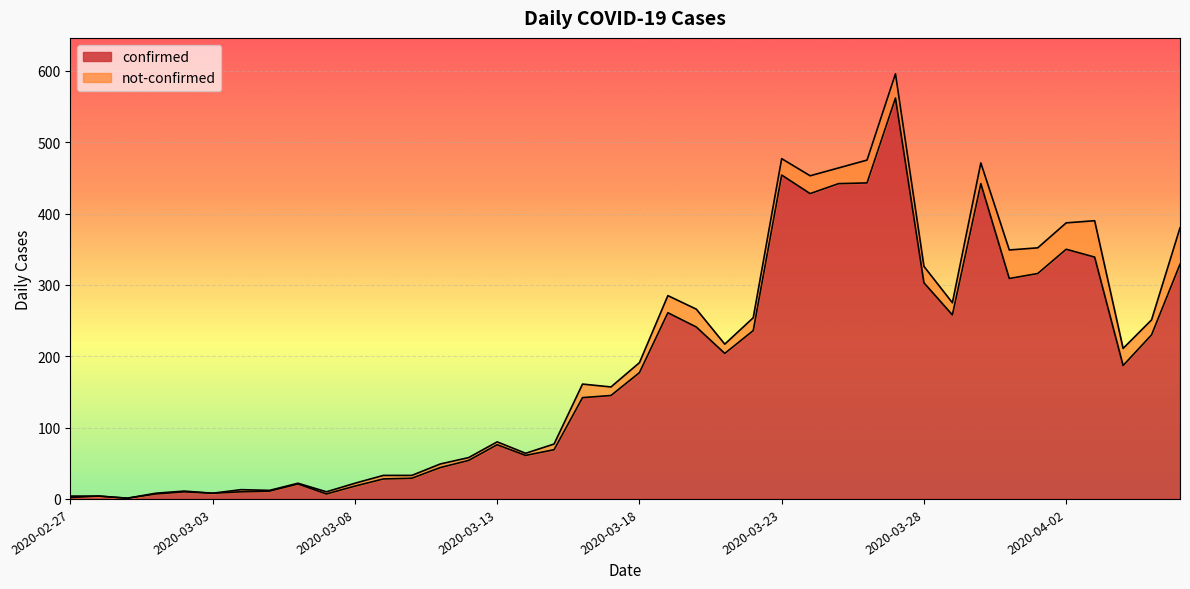

Rank the categories by value from highest to lowest.

2020-03-27, 2020-03-23, 2020-03-26, 2020-03-25, 2020-03-30, 2020-03-24, 2020-04-02, 2020-04-03, 2020-04-06, 2020-04-01, 2020-03-31, 2020-03-28, 2020-03-19, 2020-03-29, 2020-03-20, 2020-03-22, 2020-04-05, 2020-03-21, 2020-04-04, 2020-03-18, 2020-03-17, 2020-03-16, 2020-03-13, 2020-03-15, 2020-03-14, 2020-03-12, 2020-03-11, 2020-03-10, 2020-03-09, 2020-03-06, 2020-03-08, 2020-03-05, 2020-03-02, 2020-03-04, 2020-03-03, 2020-03-01, 2020-03-07, 2020-02-28, 2020-02-27, 2020-02-29